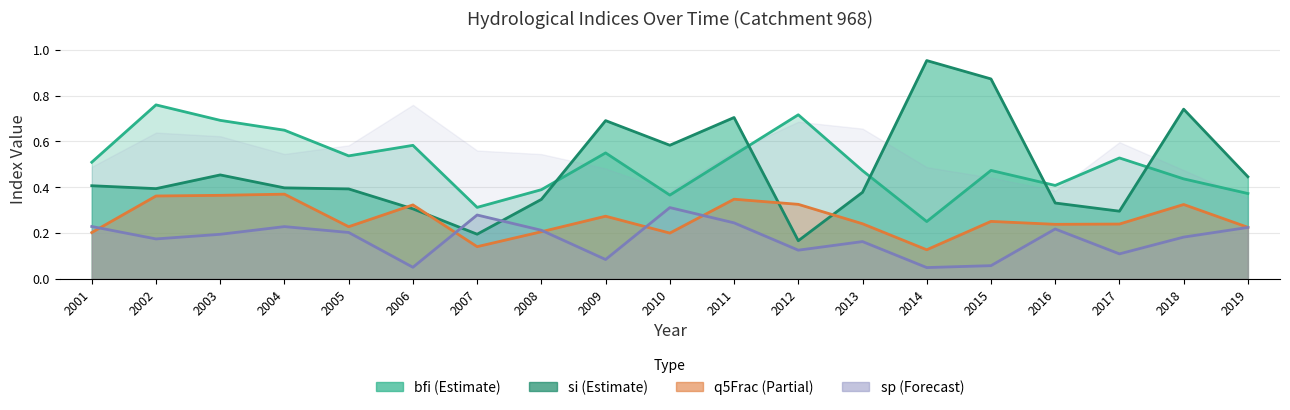

What is the value of the si point at the 11th from the left?

0.7